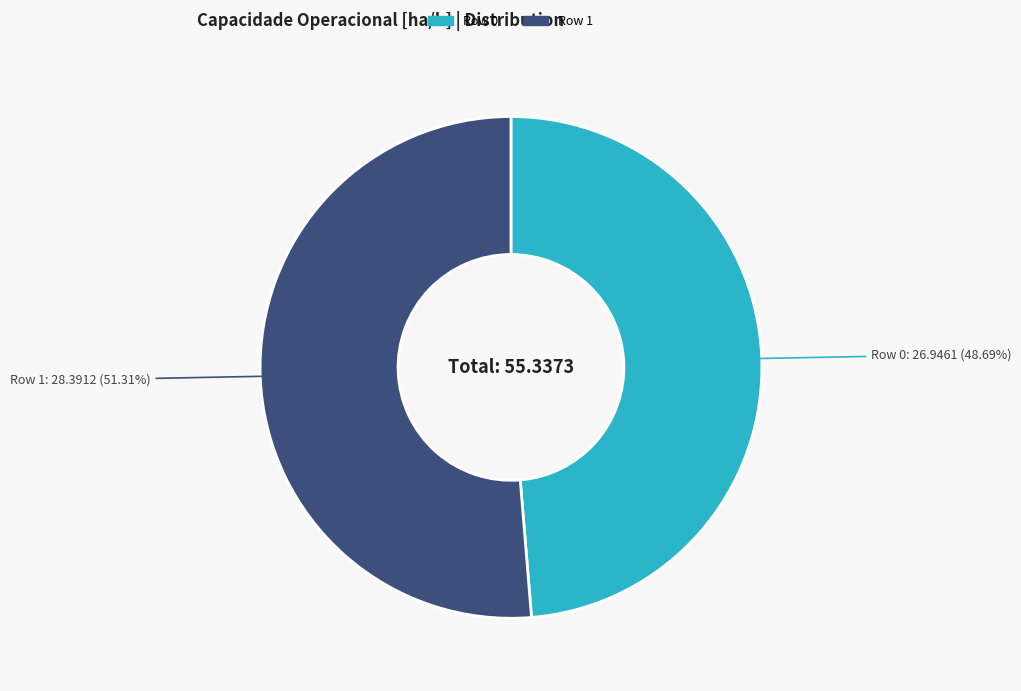

Which slice is the largest?

Row 1: 28.3912 (51.31%)